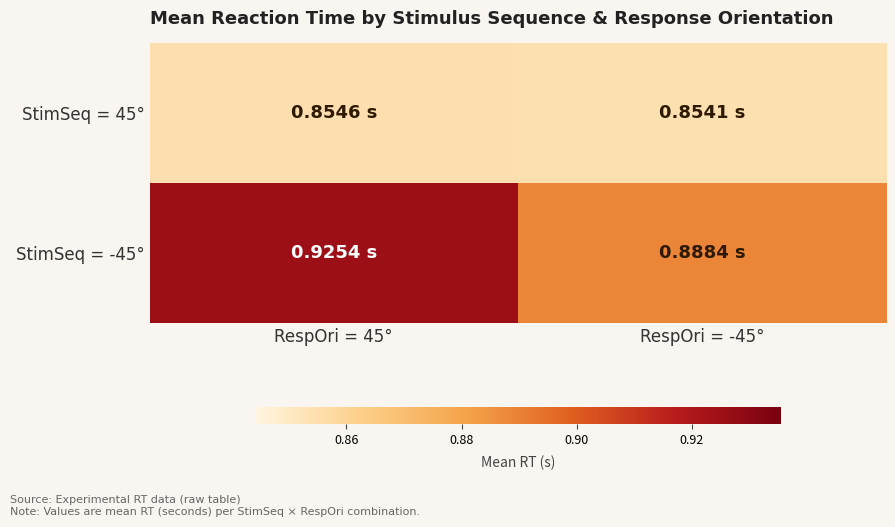

Which has a higher value, RespOri = 45° or RespOri = -45°?

RespOri = 45°